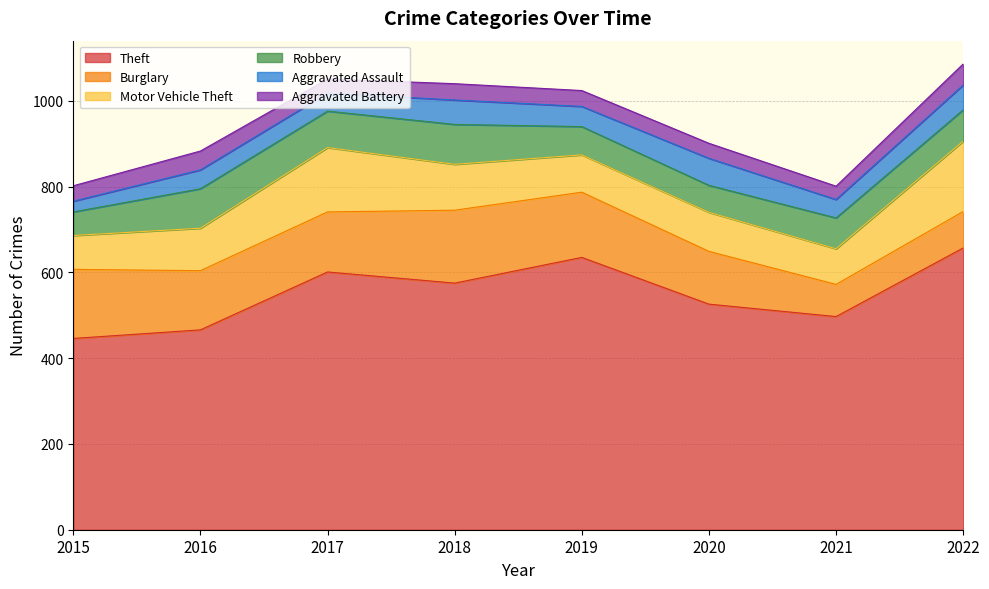

Where is the first local maximum for Robbery?

2016